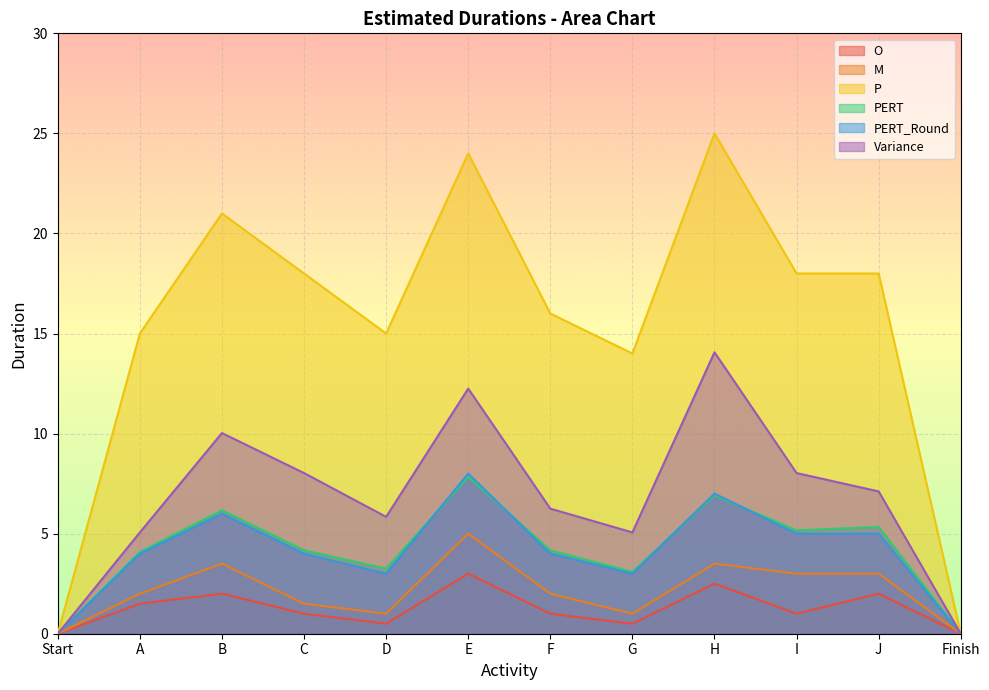

At how many categories does at least one series exceed 3?

10